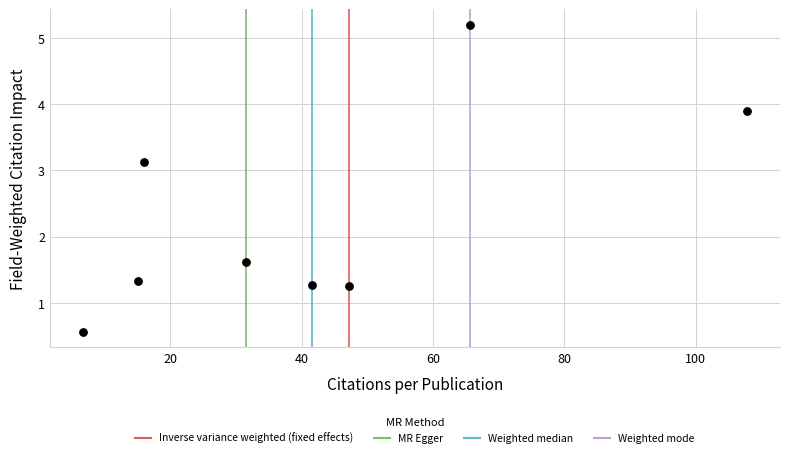

What Y value in the scatter plot is closest to 2?

1.6